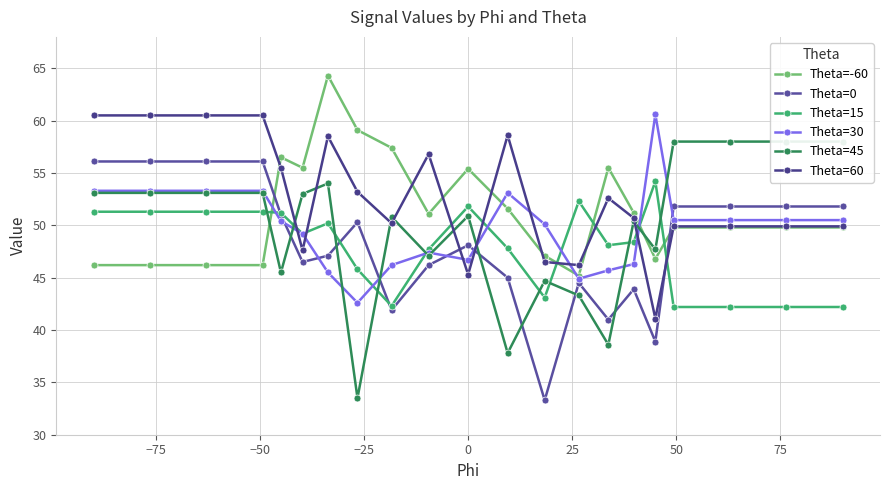

How many data points in Theta=0 are less than 48?

10